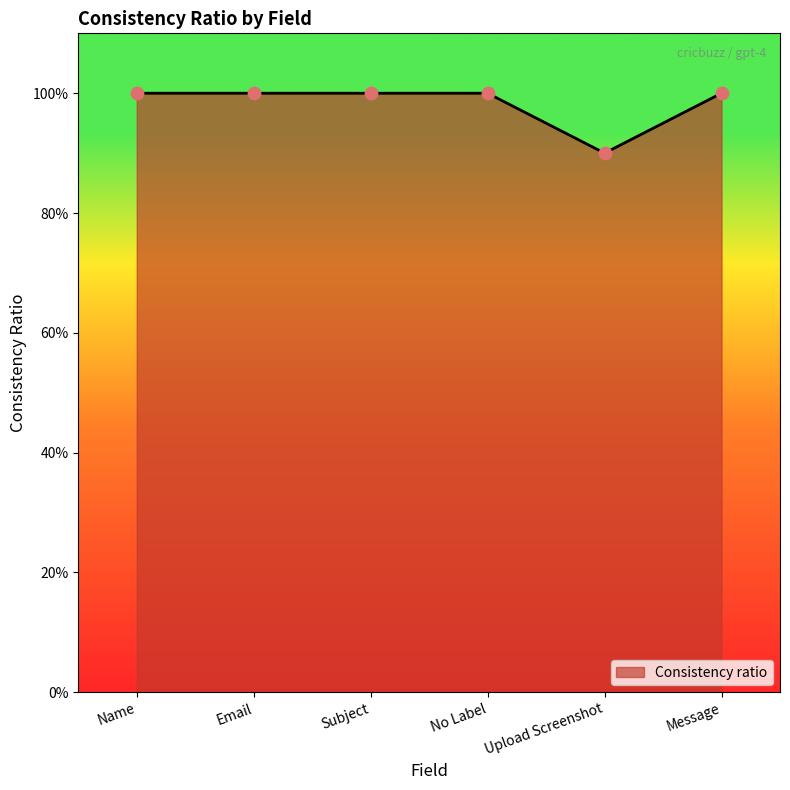

Approximately how many times larger is the value at Email compared to No Label?

1.0